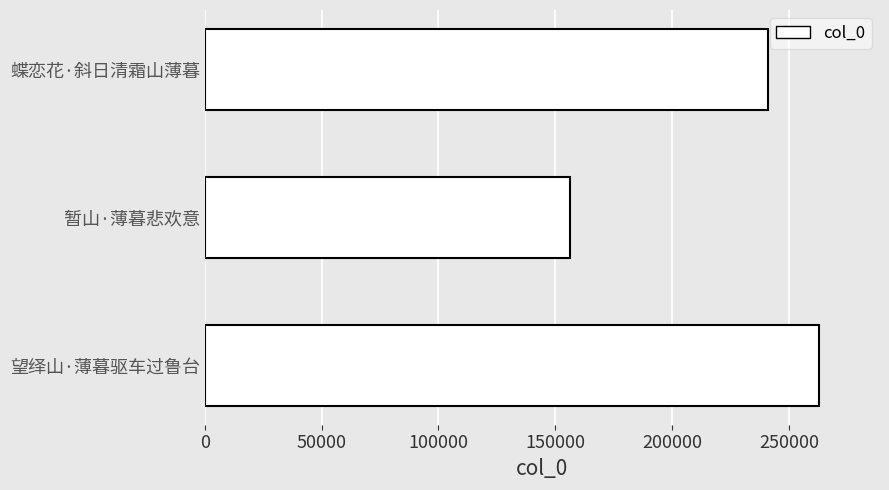

Rank the categories by value from highest to lowest.

望绎山·薄暮驱车过鲁台, 蝶恋花·斜日清霜山薄暮, 暂山·薄暮悲欢意